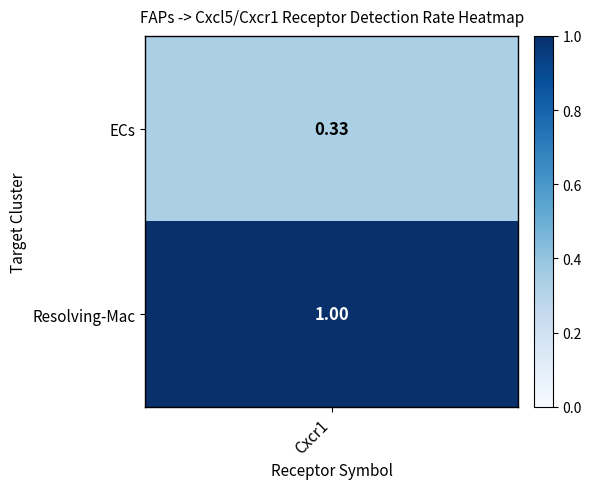

Is it true that the value at ECs is 0.6?

False